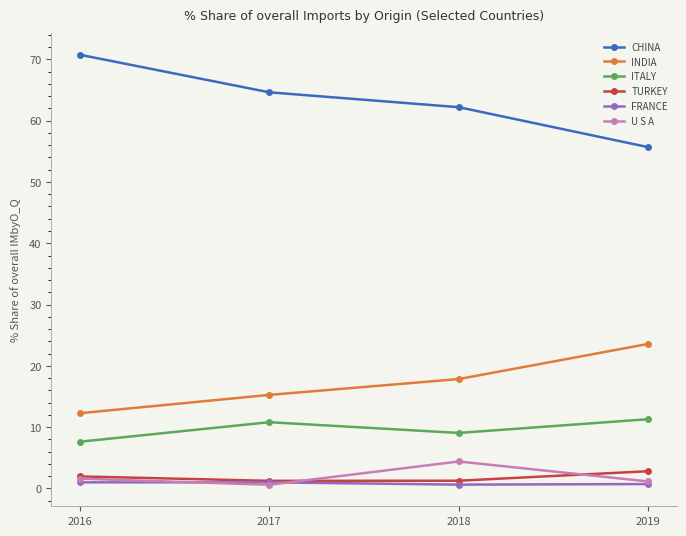

What is the value of the CHINA point at the 1st from the left?

70.8